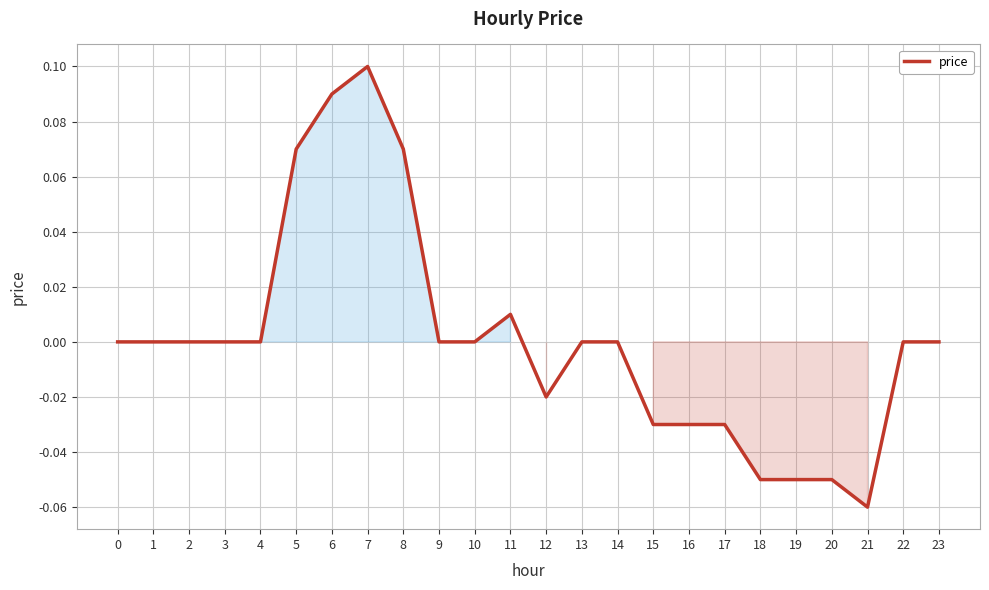

The chart shows a value of -0.1 at 14. True or false?

False